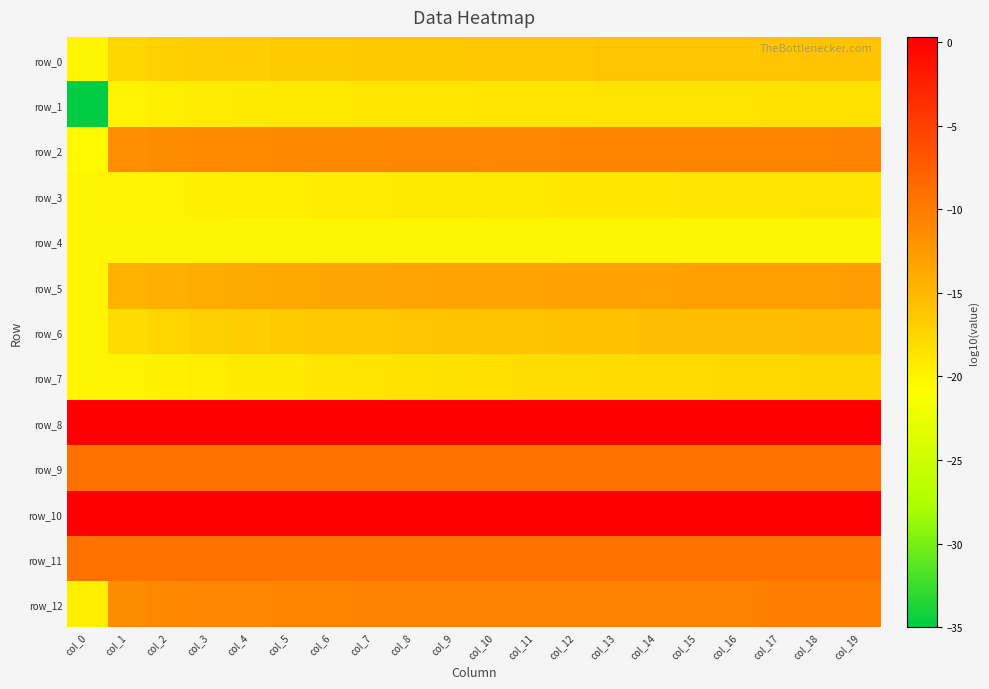

What is the sum of all row_2 values?

-228.9